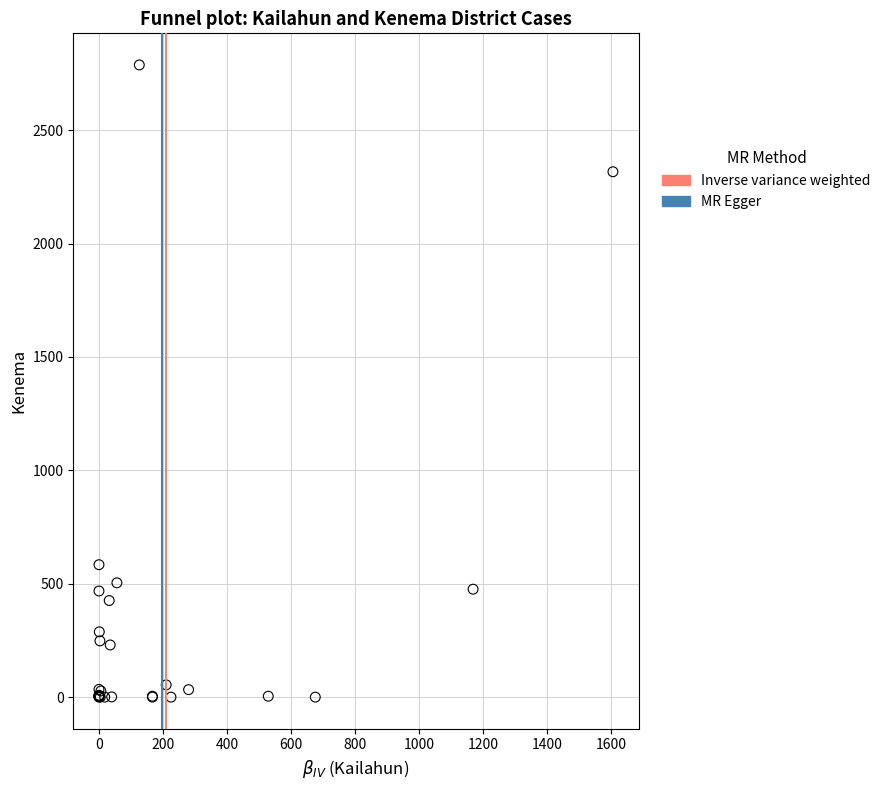

What Y value in the scatter plot is closest to 1394?

584